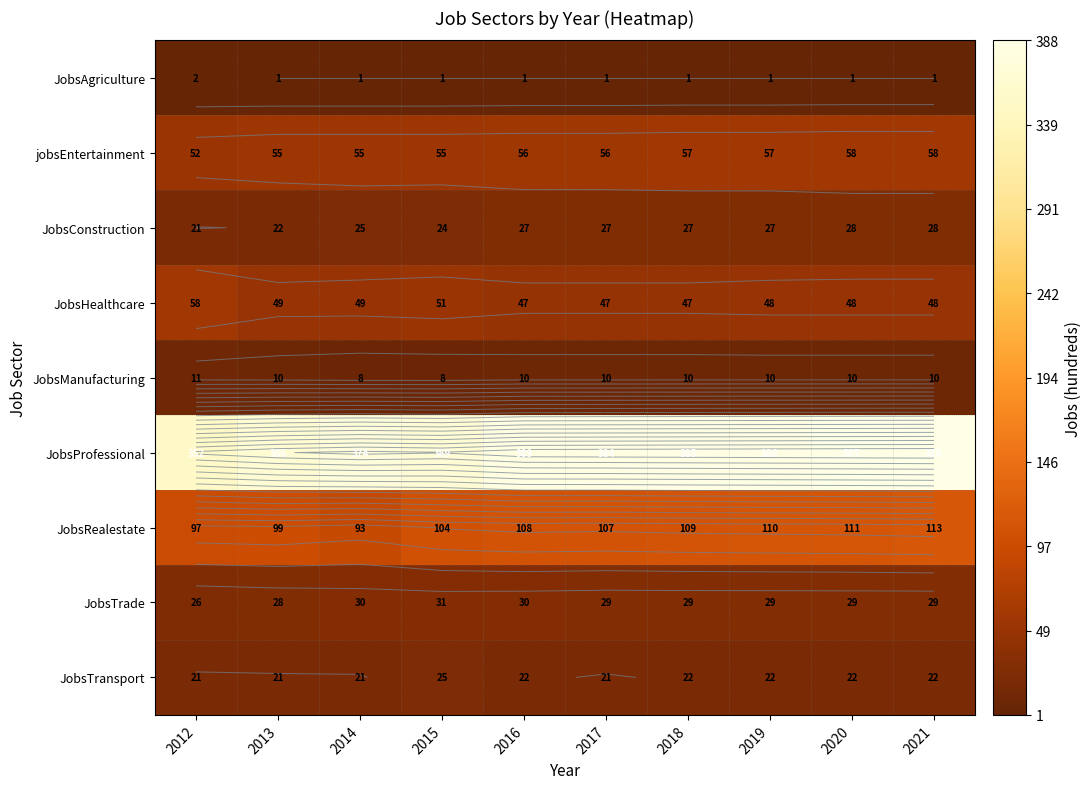

Which series changed the most between 2013 and 2017?

JobsProfessional